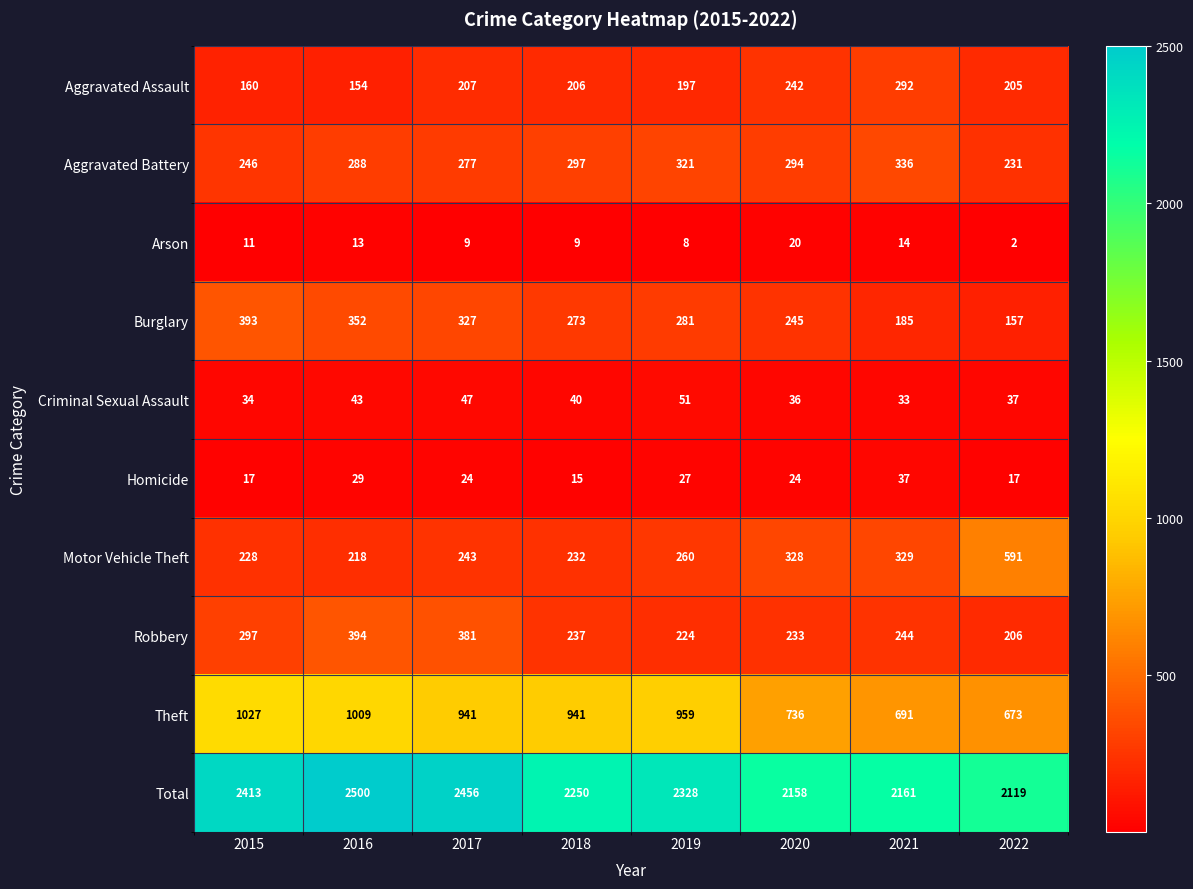

What value does the Aggravated Battery series have at 2016, to the nearest 5?

290